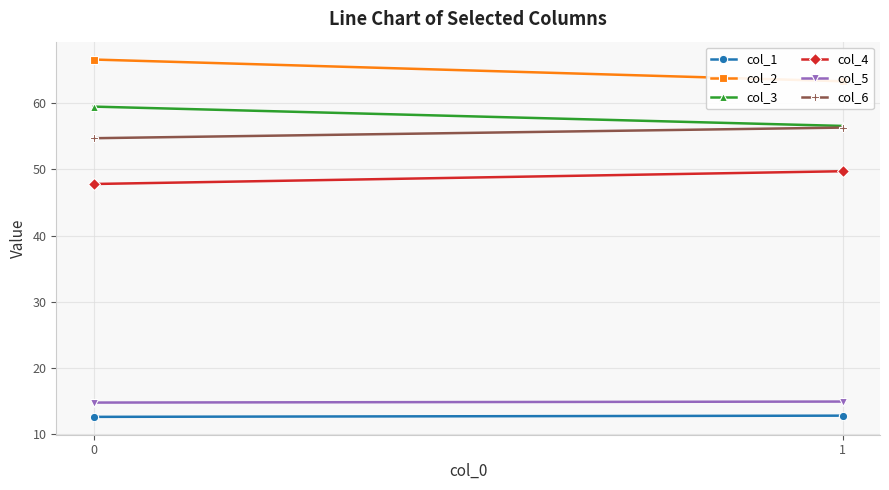

What is the approximate value of col_1 at 0?

12.6